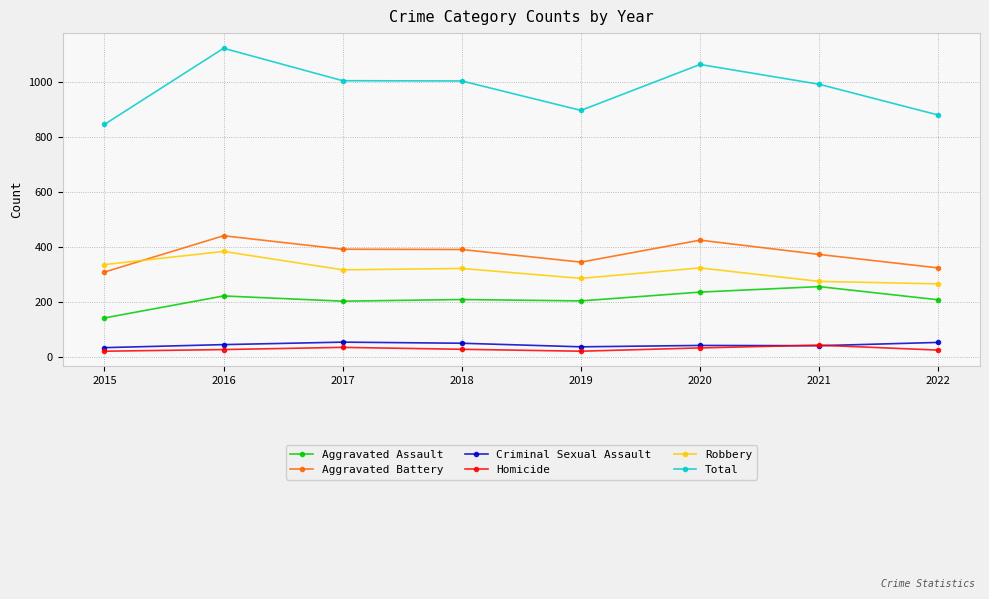

What is the total value across all series at 2018?

2010